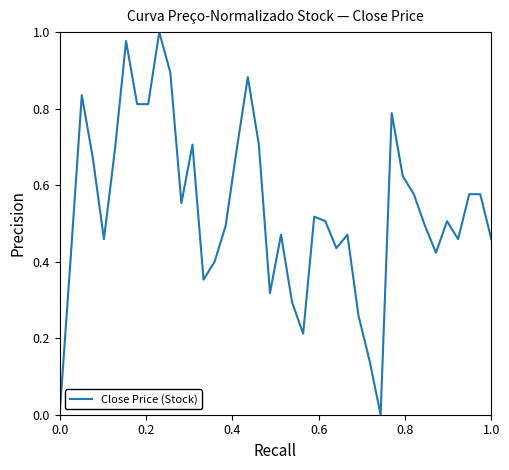

How many lines are shown in the chart?

1